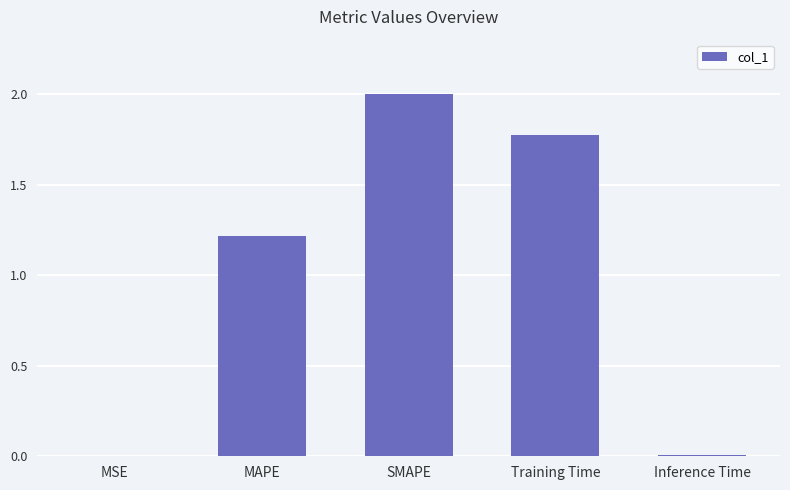

True or false: the data shows 2.0 at SMAPE.

True